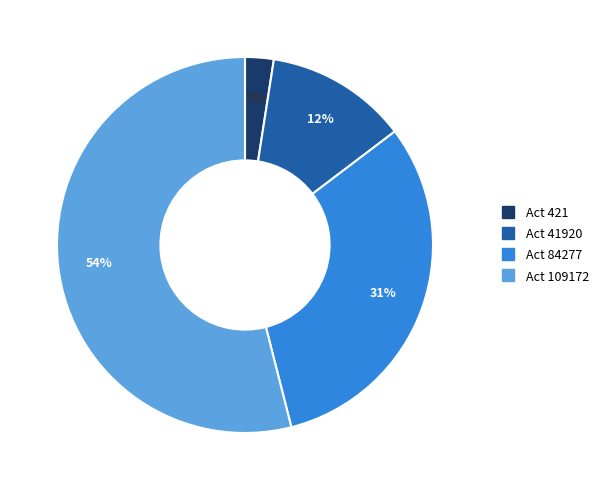

Is there any slice that represents more than half of the pie?

Yes